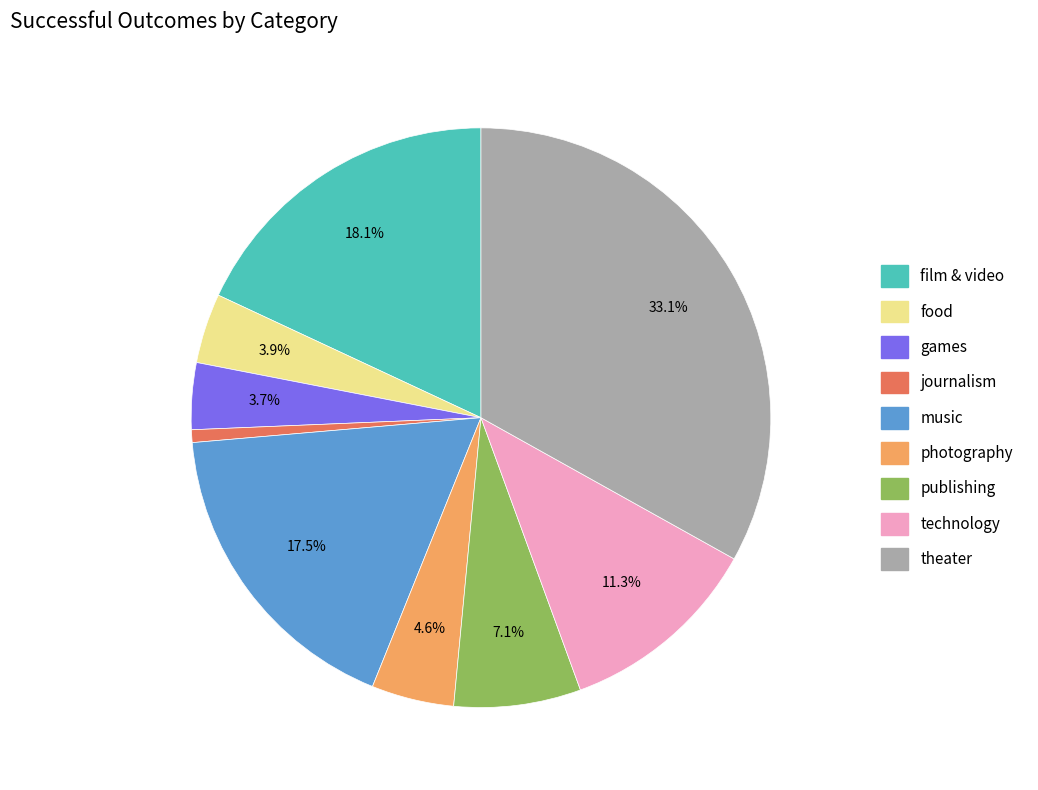

Does music represent more than half of the total?

No